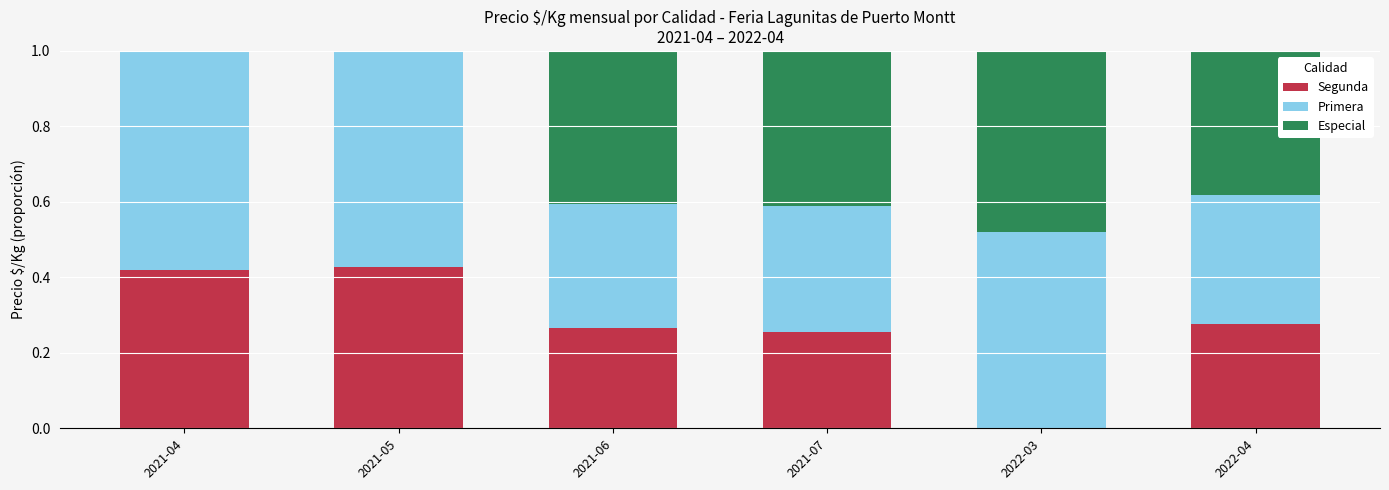

What are all the series names shown in the legend?

Segunda, Primera, Especial